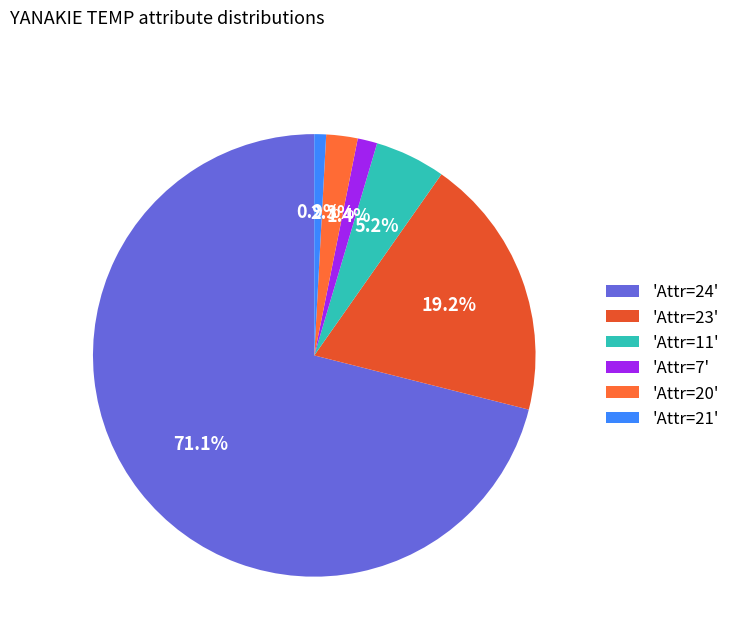

Which category has the smallest portion of the pie?

'Attr=21'